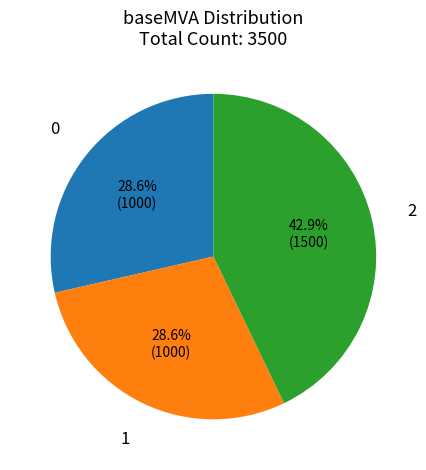

How many segments does this pie chart have?

3